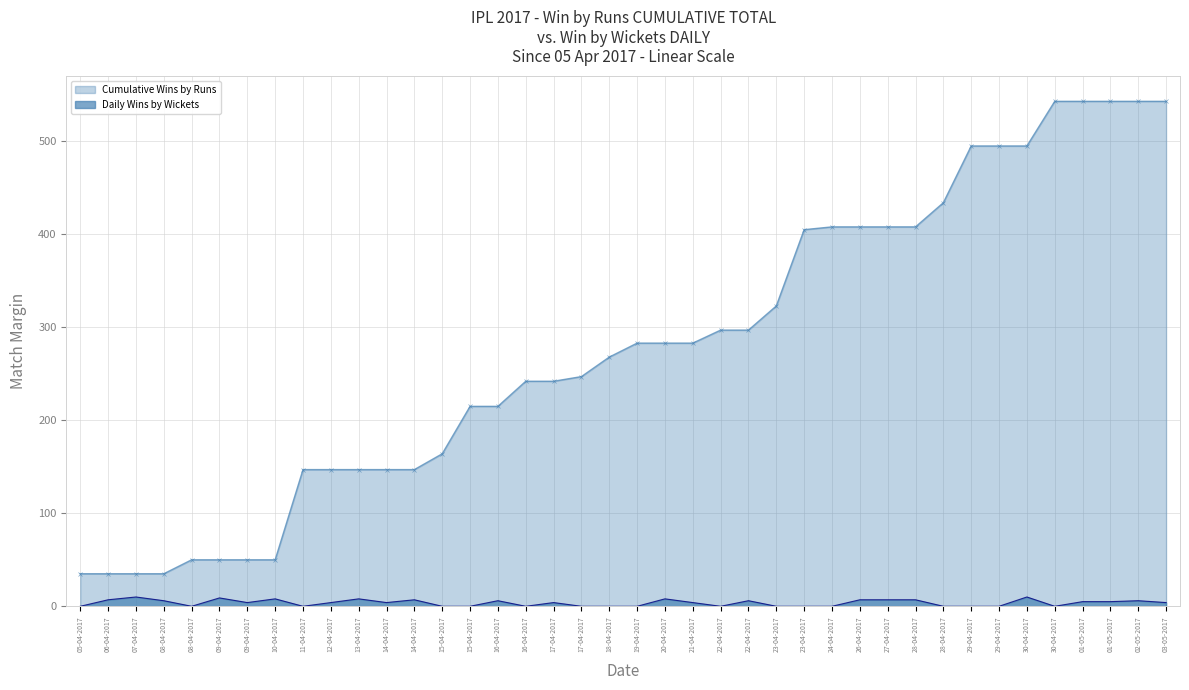

What are all the series names shown in the legend?

Cumulative Wins by Runs, Daily Wins by Wickets